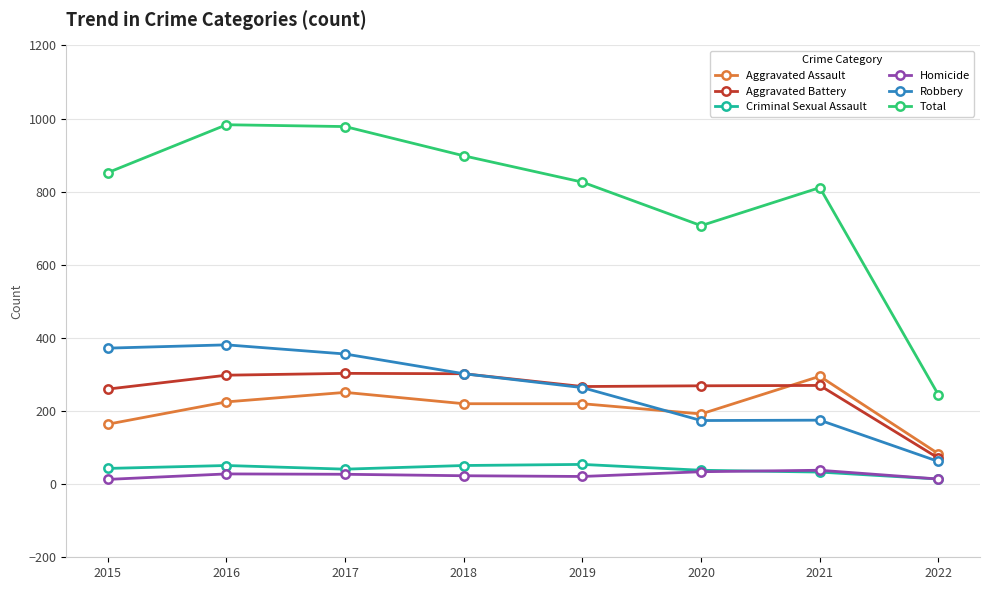

How many values in the Total series are below 852?

4